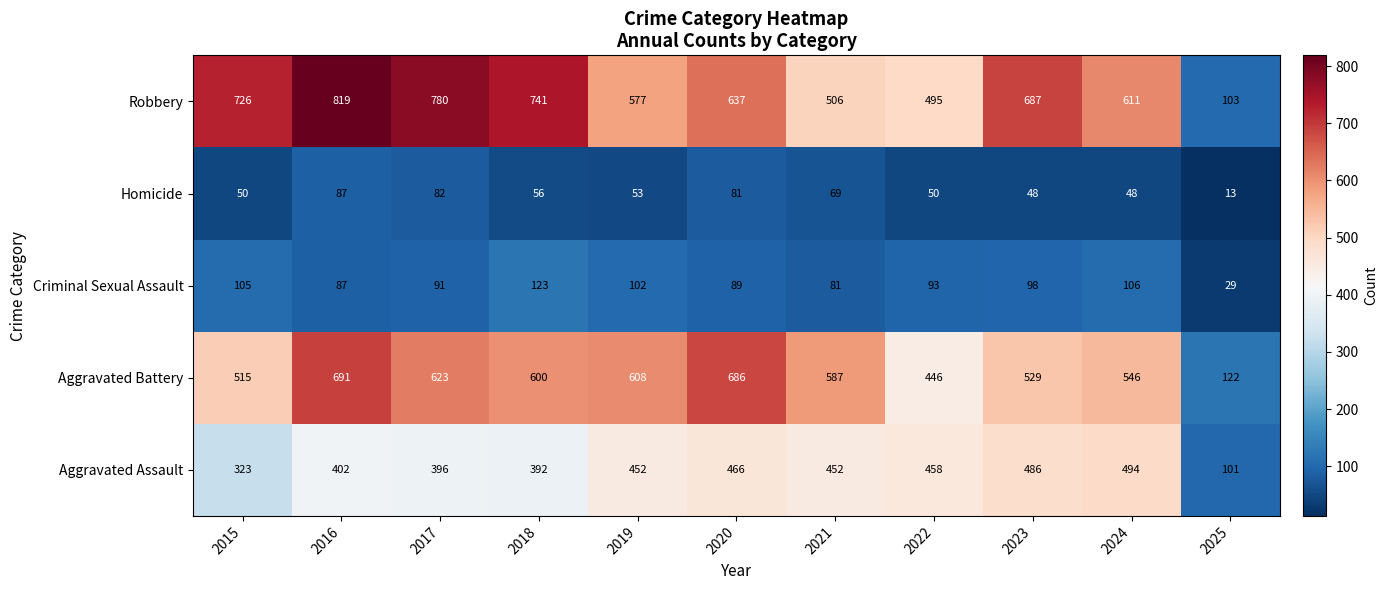

How many series are shown in this chart?

5